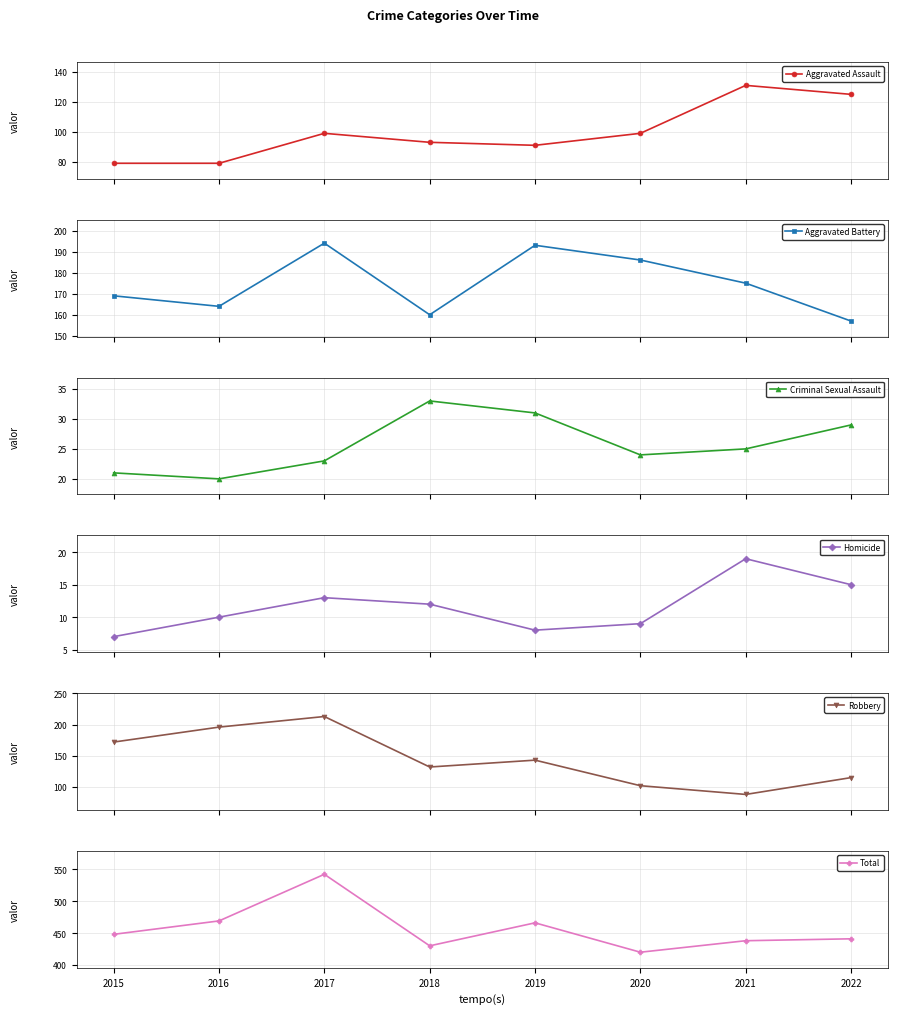

At which label does Total reach its peak?

2017